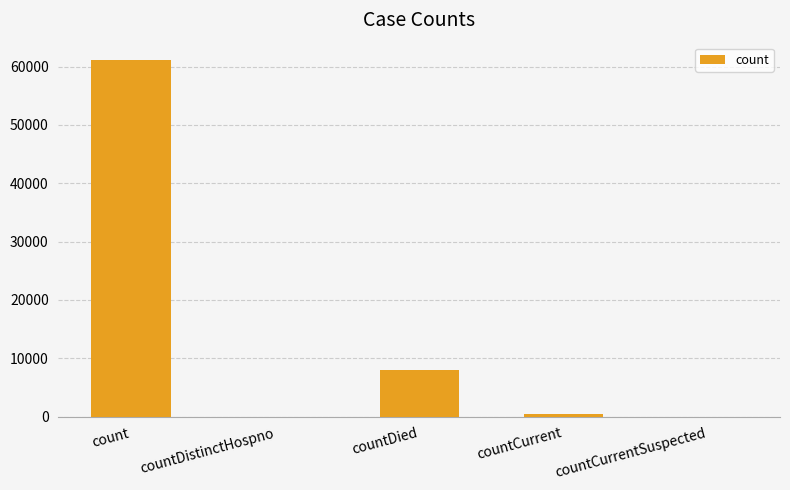

Is it true that the value at count is 61035?

True